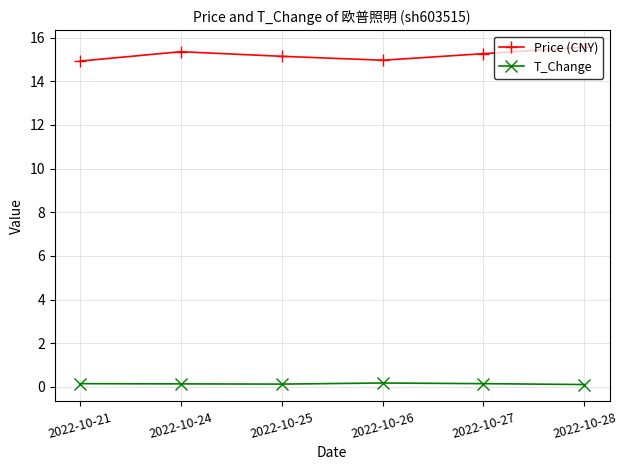

What is the average value of the Price (CNY) series?

15.2